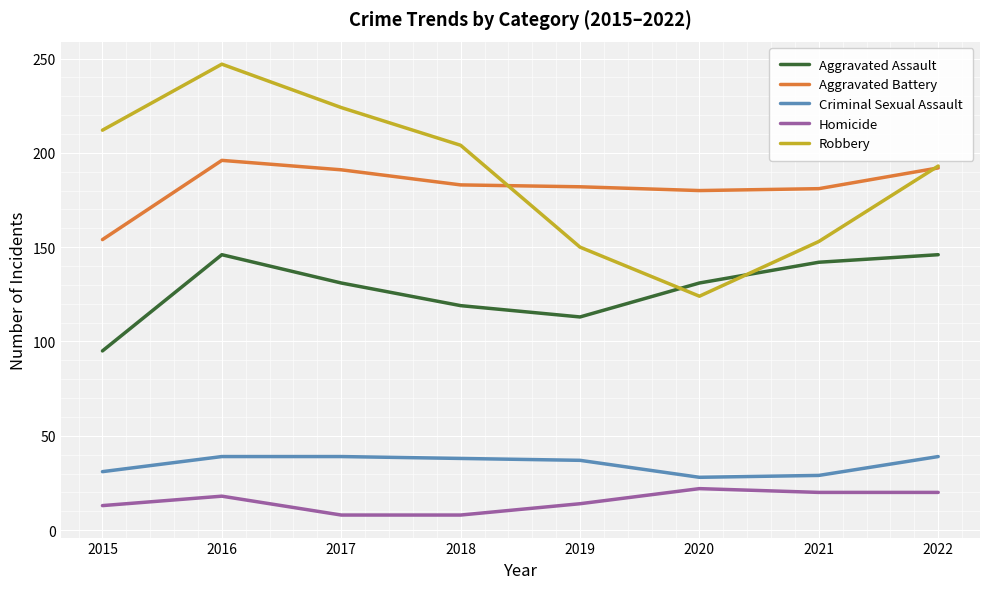

True or false: Aggravated Battery and Criminal Sexual Assault cross at least once.

False